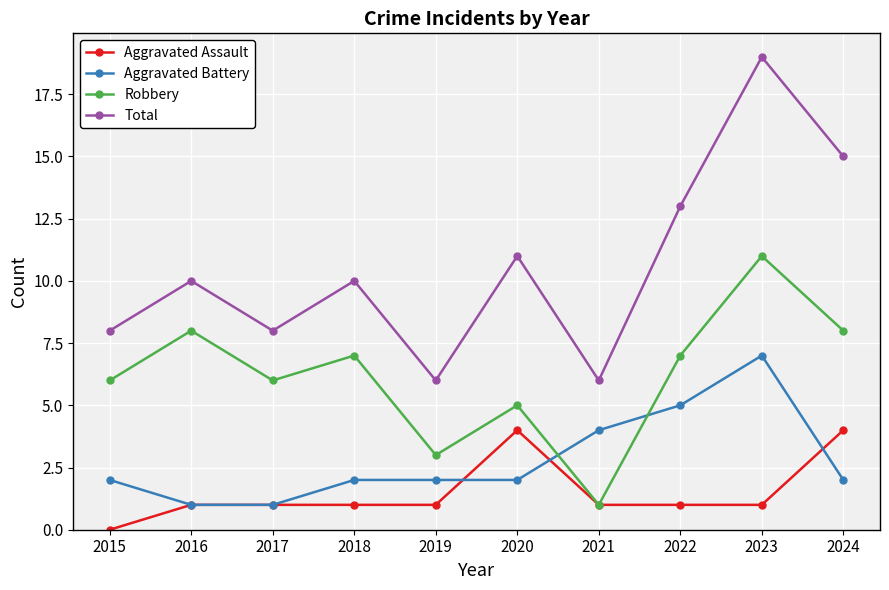

What is the average value of the Robbery series?

6